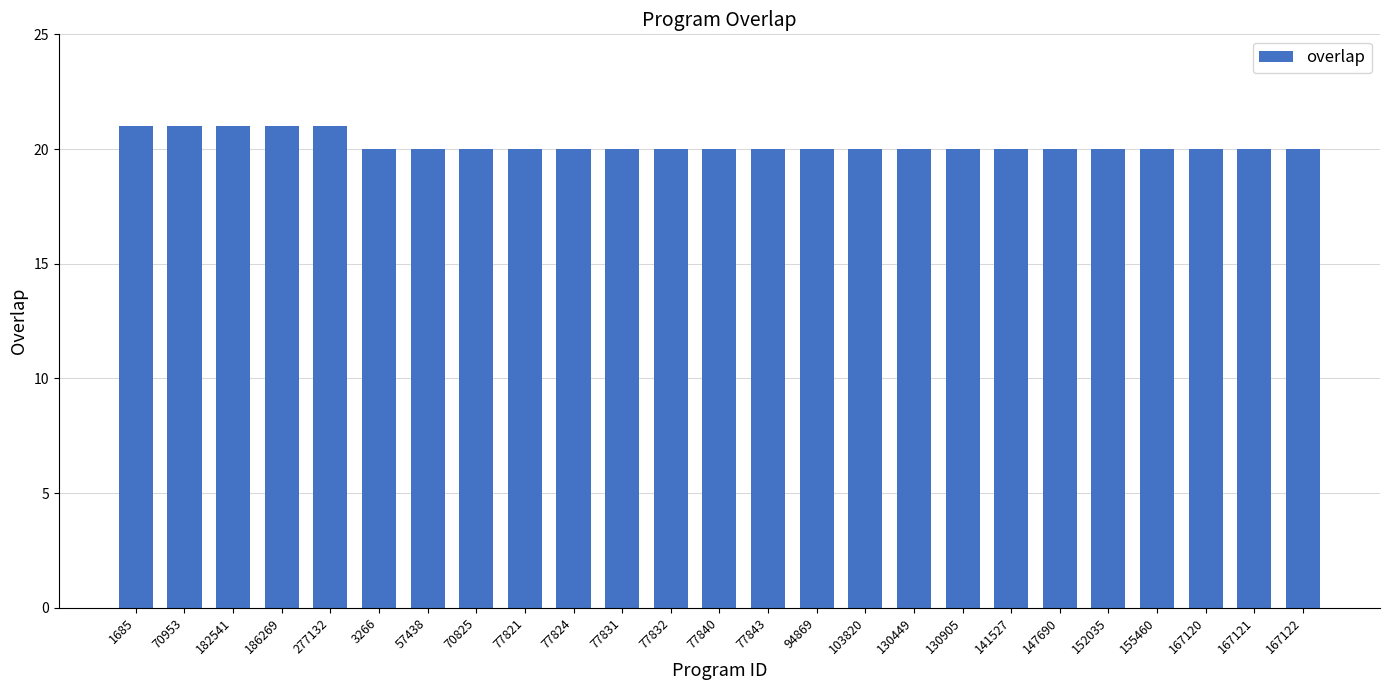

What is the difference between the maximum and minimum values?

1